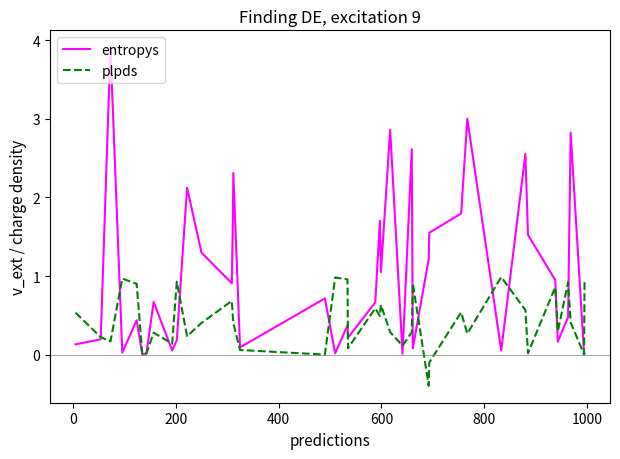

Which series has the largest total across all categories?

entropys